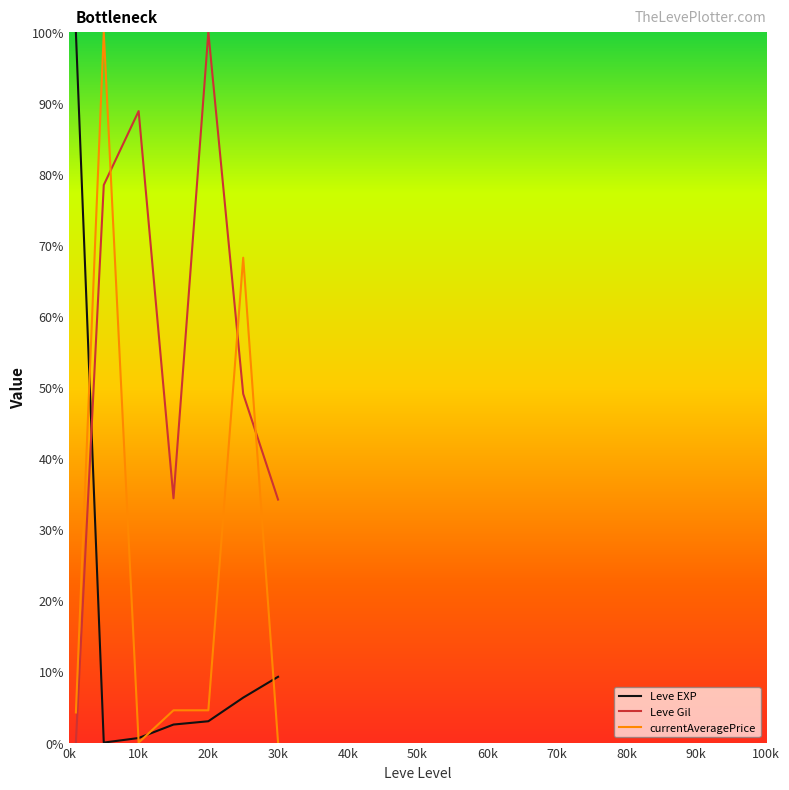

Which series has the largest total across all categories?

Leve Gil